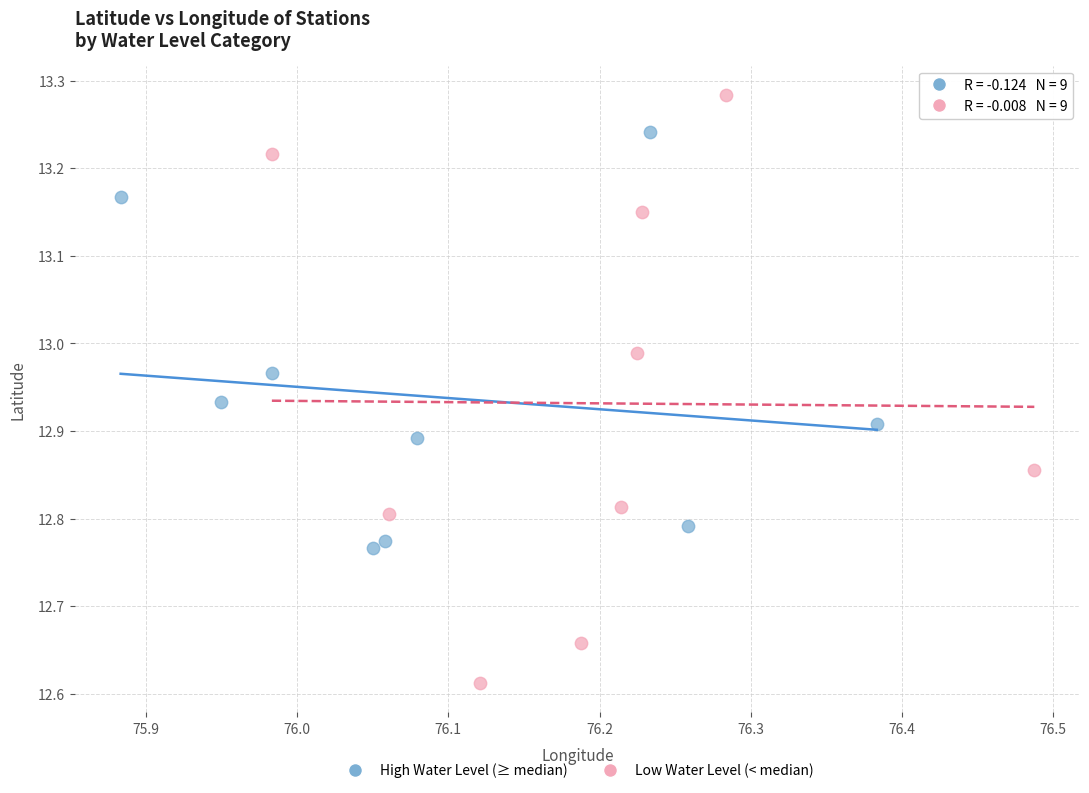

Which series reaches the maximum Y coordinate?

Low Water Level (< median)